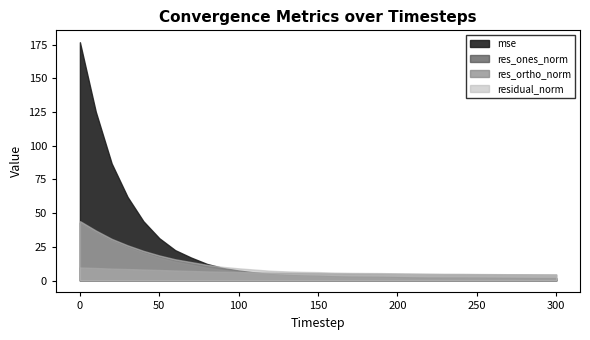

True or false: res_ones_norm and mse cross at least once.

False